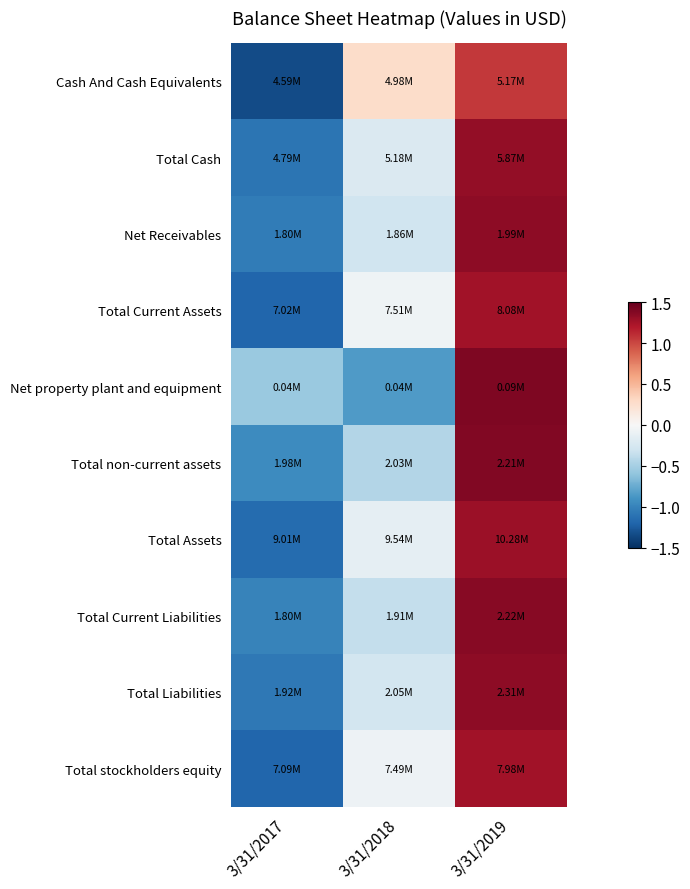

Reading left to right, transcribe all the data shown in this chart.

Cash And Cash Equivalents: 3/31/2017=-1.3	3/31/2018=0.3	3/31/2019=1.1
Total Cash: 3/31/2017=-1.1	3/31/2018=-0.2	3/31/2019=1.3
Net Receivables: 3/31/2017=-1.0	3/31/2018=-0.3	3/31/2019=1.3
Total Current Assets: 3/31/2017=-1.2	3/31/2018=-0.1	3/31/2019=1.3
Net property plant and equipment: 3/31/2017=-0.6	3/31/2018=-0.8	3/31/2019=1.4
Total non-current assets: 3/31/2017=-0.9	3/31/2018=-0.4	3/31/2019=1.4
Total Assets: 3/31/2017=-1.2	3/31/2018=-0.1	3/31/2019=1.3
Total Current Liabilities: 3/31/2017=-1.0	3/31/2018=-0.4	3/31/2019=1.4
Total Liabilities: 3/31/2017=-1.1	3/31/2018=-0.3	3/31/2019=1.3
Total stockholders equity: 3/31/2017=-1.2	3/31/2018=-0.1	3/31/2019=1.3